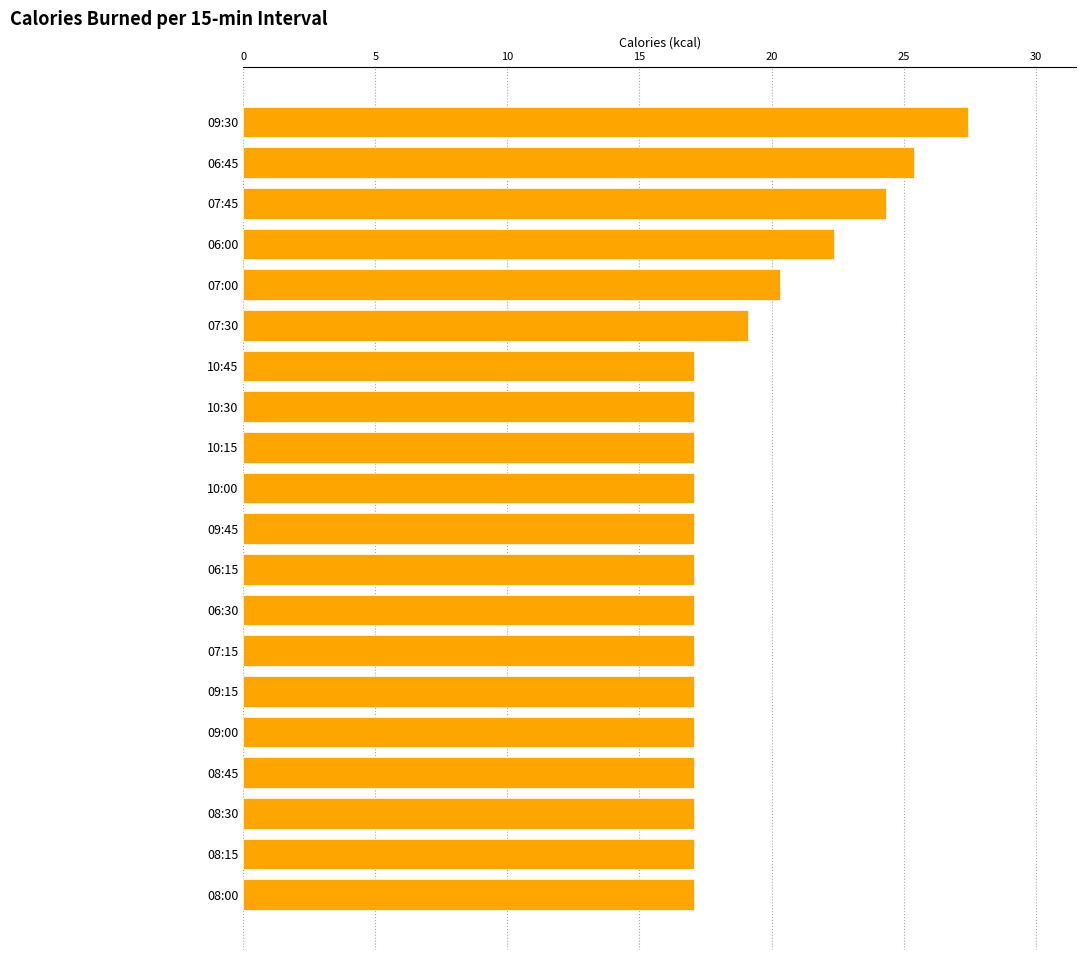

True or false: the data shows 17.1 at 10:15.

True